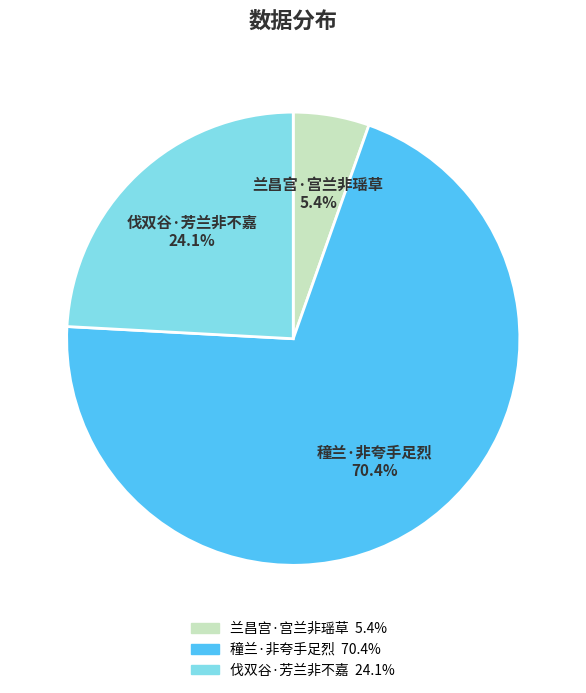

What percentage is the 伐双谷·芳兰非不嘉 slice, to the nearest percent?

24%